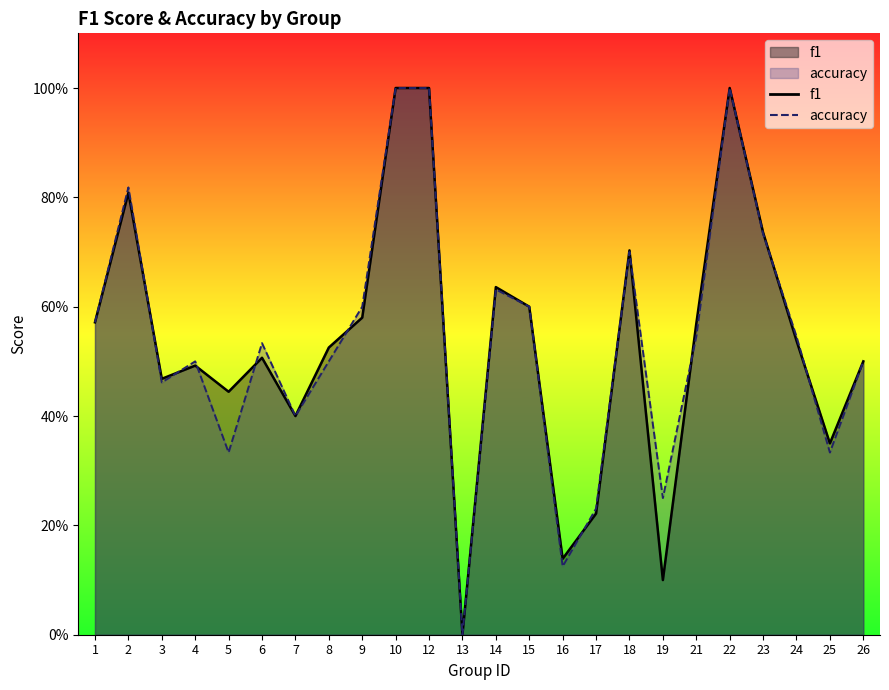

Reading left to right, extract all data points from this chart.

f1: 1=0.6	2=0.8	3=0.5	4=0.5	5=0.4	6=0.5	7=0.4	8=0.5	9=0.6	10=1.0	12=1.0	13=0.0	14=0.6	15=0.6	16=0.1	17=0.2	18=0.7	19=0.1	21=0.6	22=1.0	23=0.7	24=0.5	25=0.4	26=0.5
accuracy: 1=0.6	2=0.8	3=0.5	4=0.5	5=0.3	6=0.5	7=0.4	8=0.5	9=0.6	10=1.0	12=1.0	13=0.0	14=0.6	15=0.6	16=0.1	17=0.2	18=0.7	19=0.2	21=0.5	22=1.0	23=0.7	24=0.5	25=0.3	26=0.5